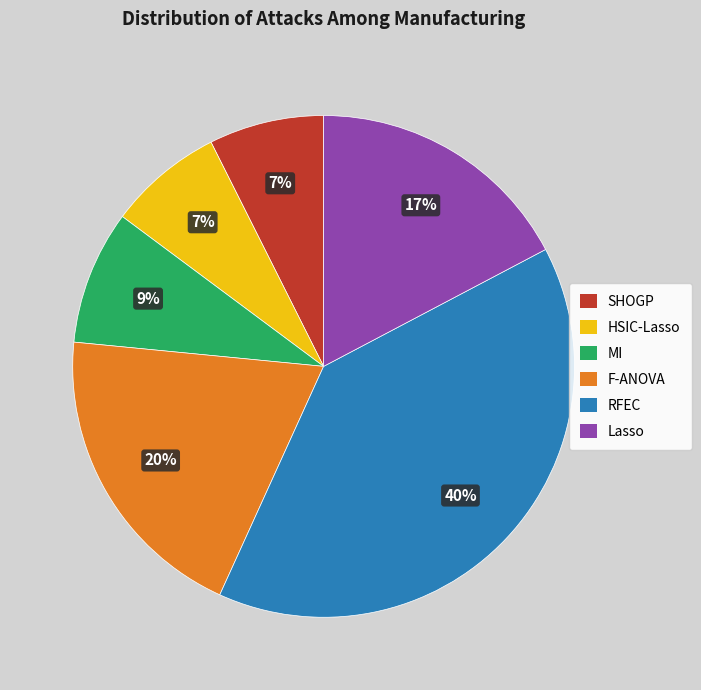

Which category has the biggest portion of the pie?

RFEC